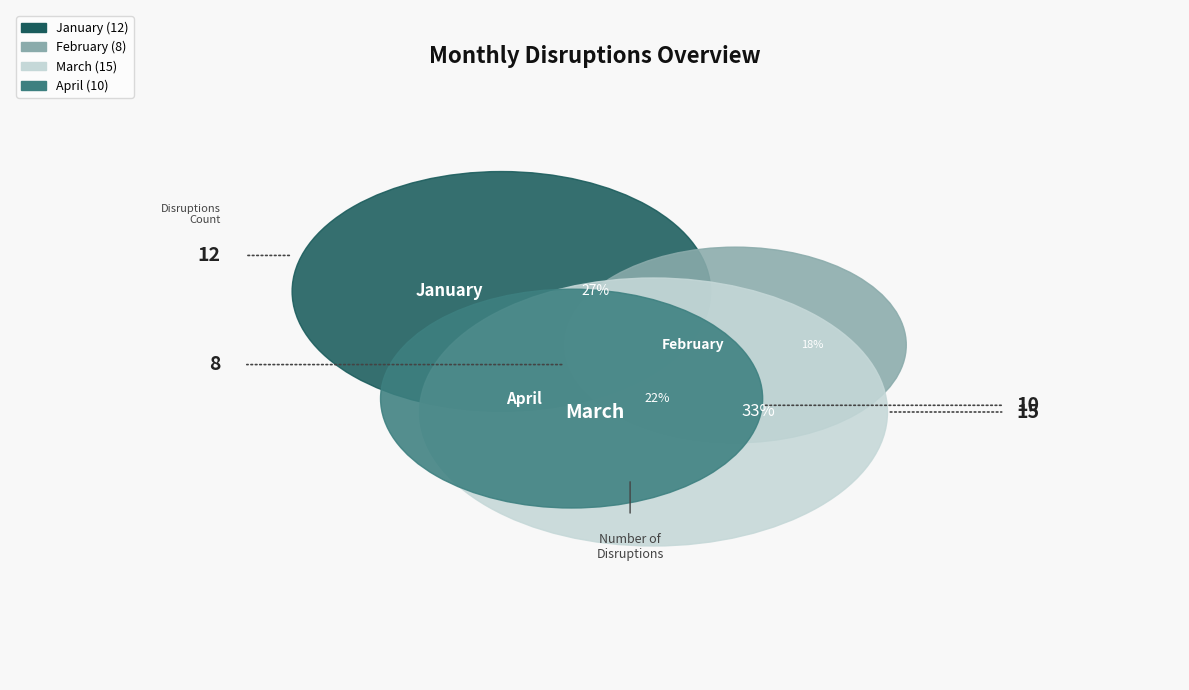

How much of the chart is everything except February?

82.2%